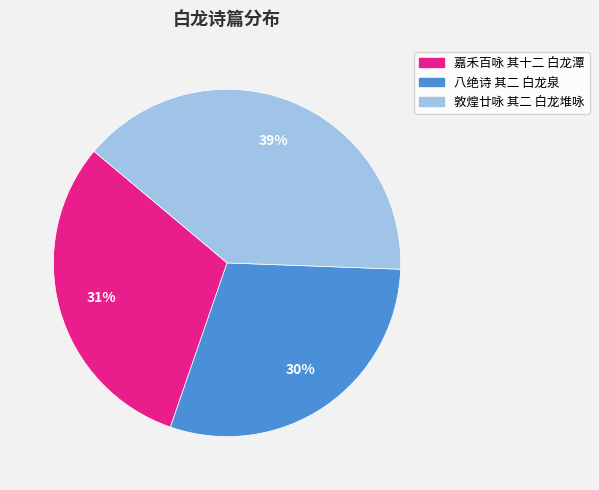

The 八绝诗 其二 白龙泉 slice represents 30% of the pie. True or false?

True